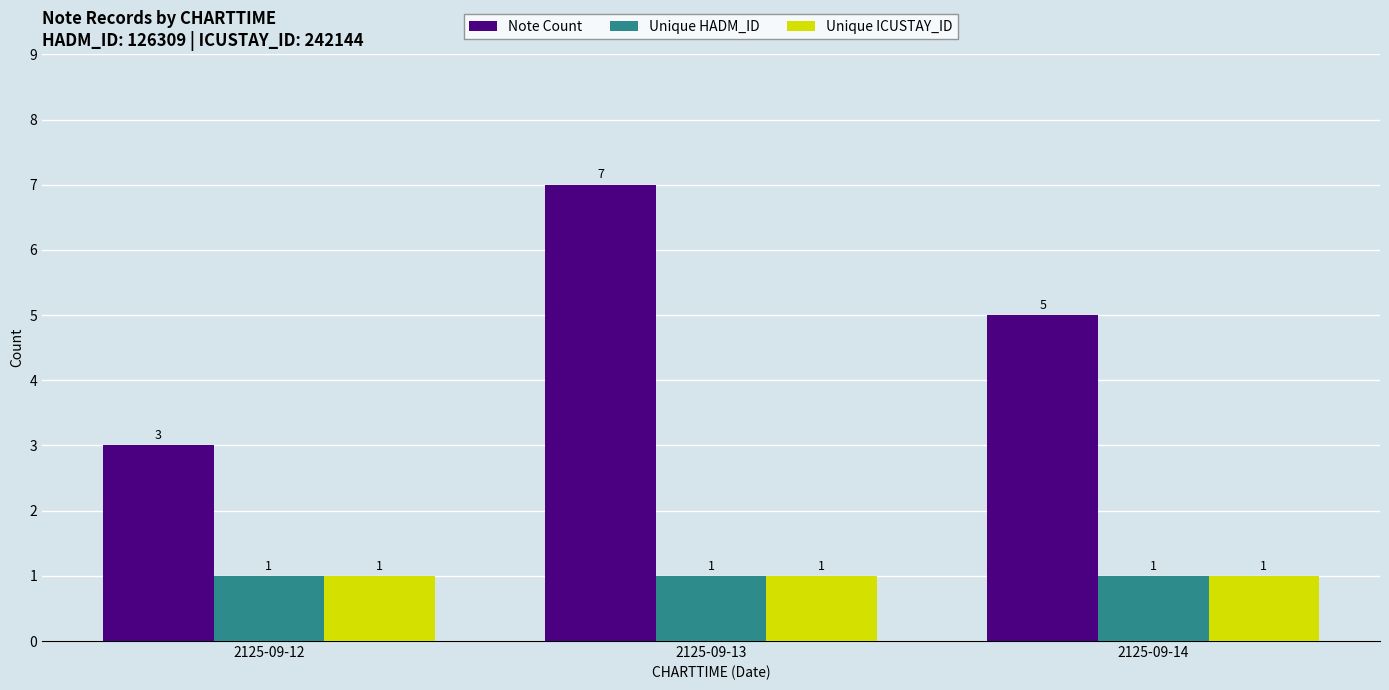

Reading left to right, list all the values displayed in this chart.

Note Count: 3	7	5
Unique HADM_ID: 1	1	1
Unique ICUSTAY_ID: 1	1	1